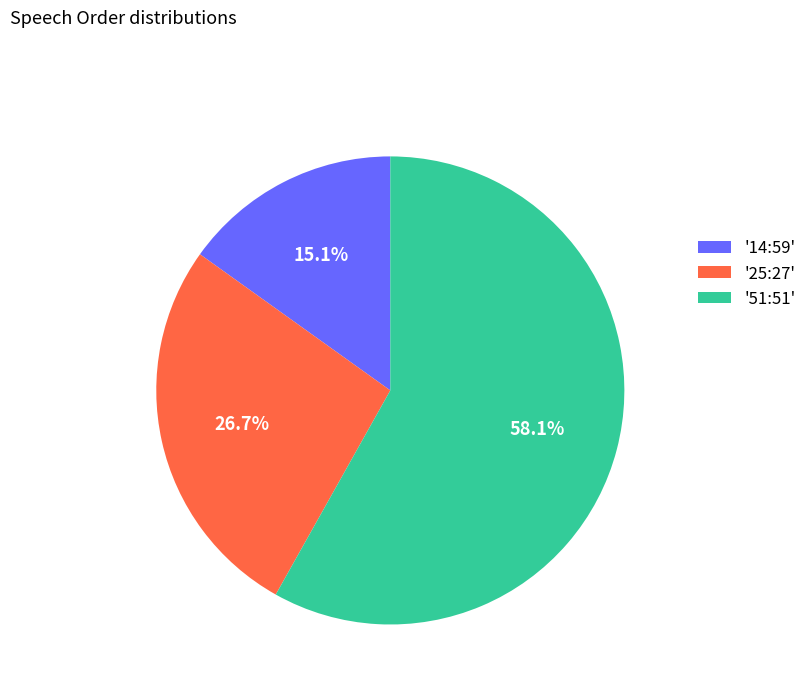

What percentage is NOT represented by '14:59'?

84.9%